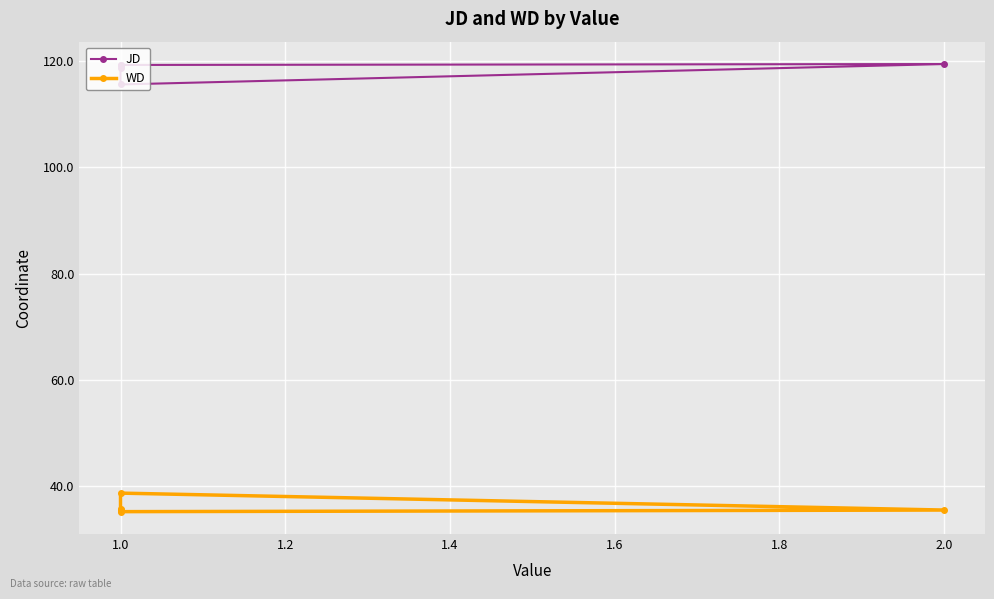

True or false: WD and JD intersect in this chart.

False